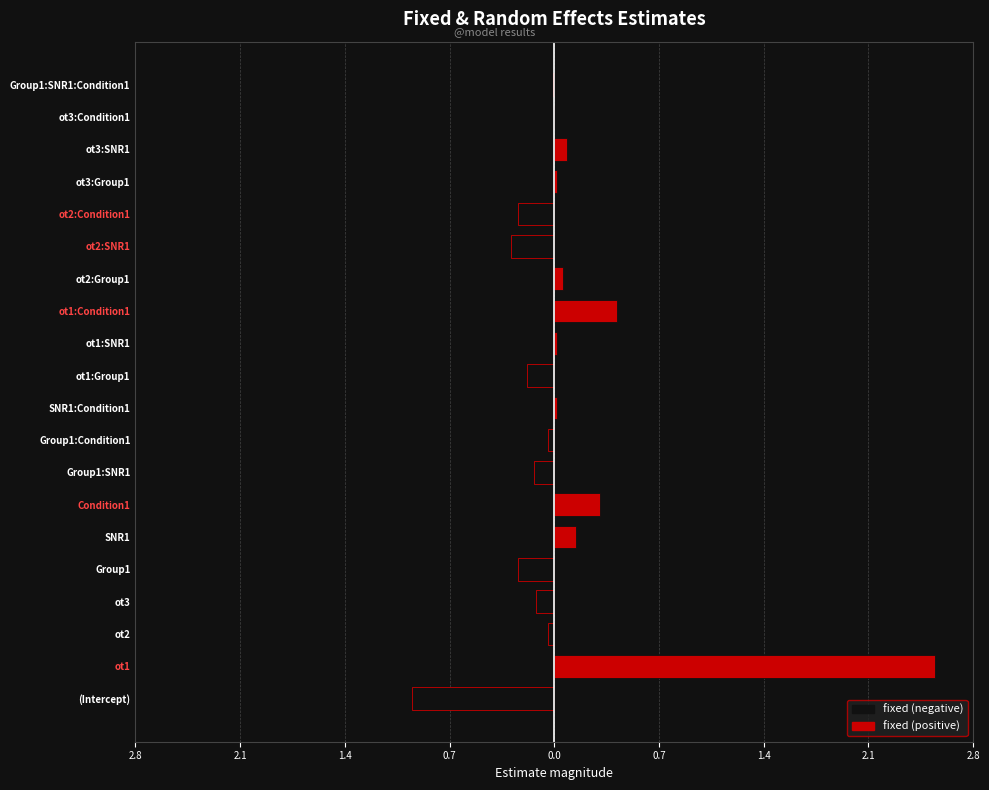

Which series has the largest range (max minus min)?

fixed (positive)